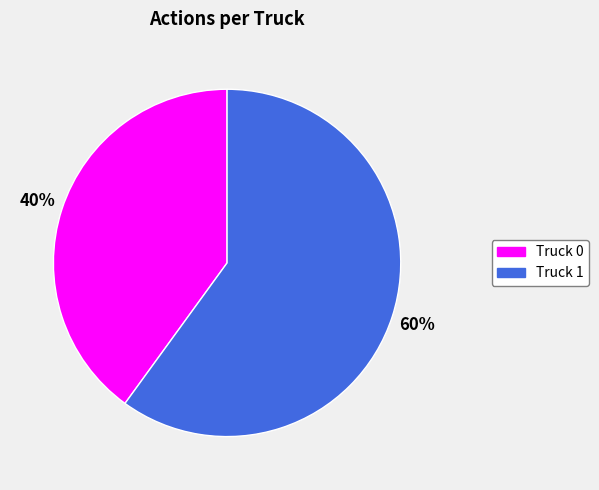

What percentage is the Truck 1 slice, to the nearest percent?

60%